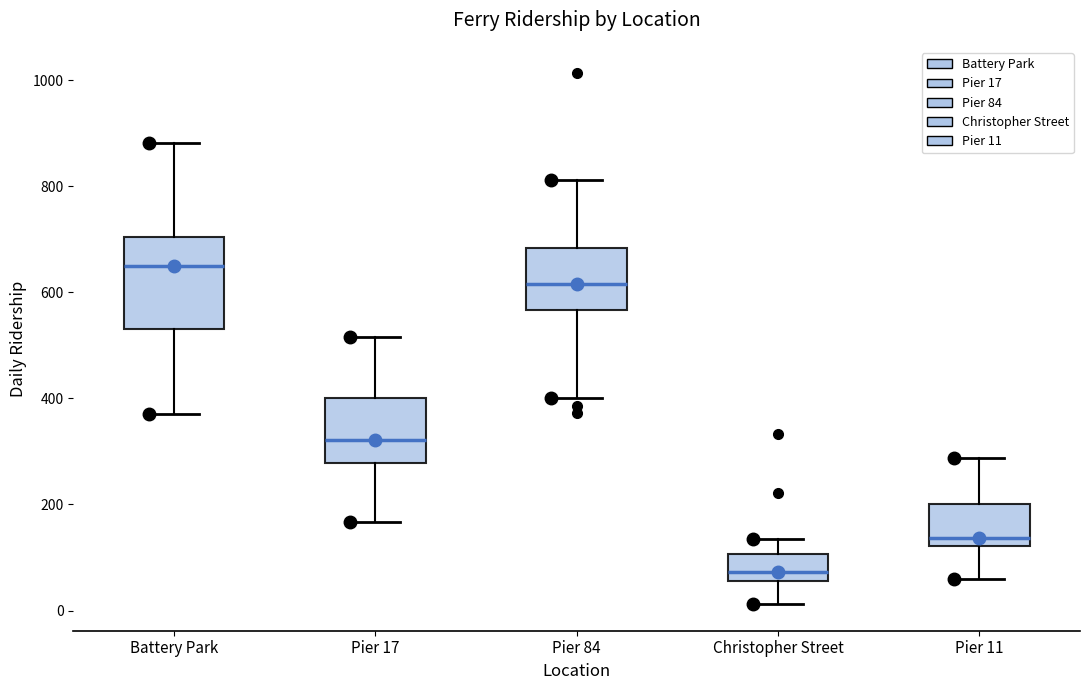

Comparing the boxes themselves (not the whiskers), which one is the tallest?

Battery Park